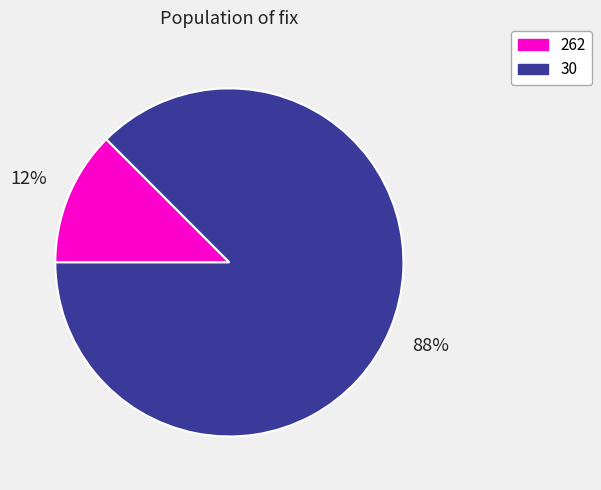

To the nearest percent, what is the average slice percentage?

50%